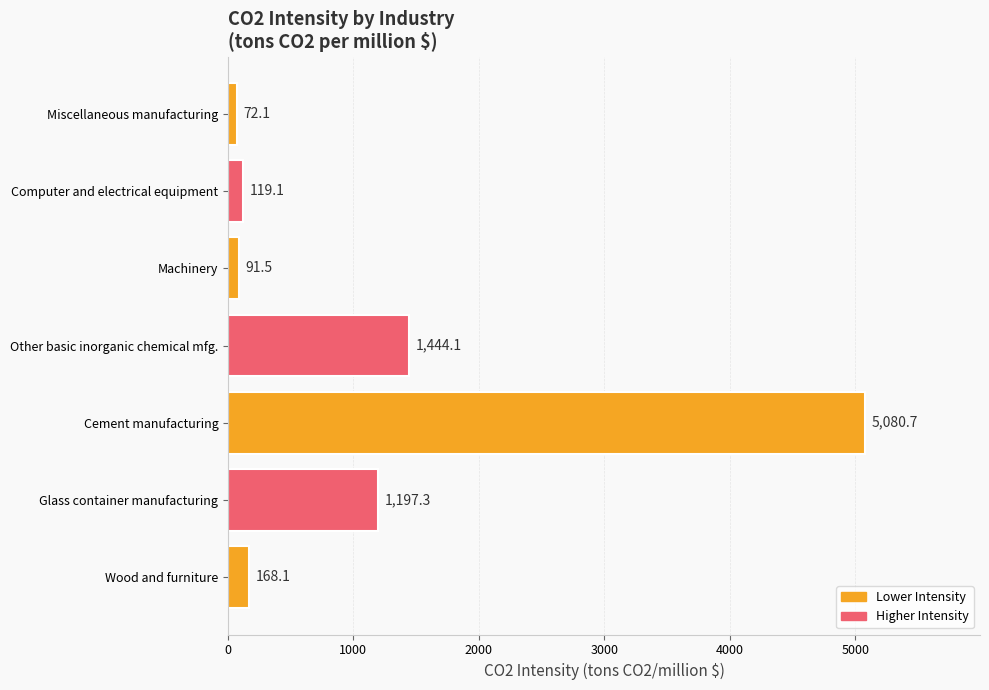

What is the difference between the second highest and minimum values?

1372.0